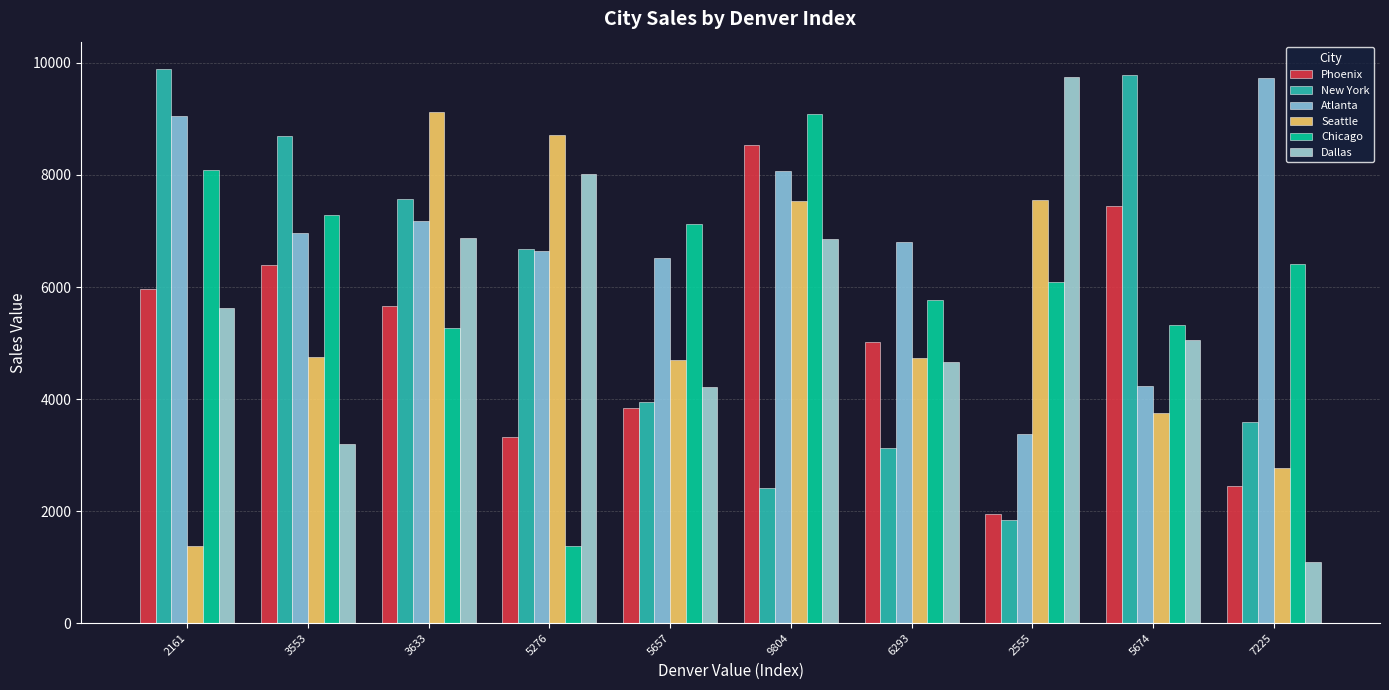

At which label does Chicago first exceed 6410?

2161